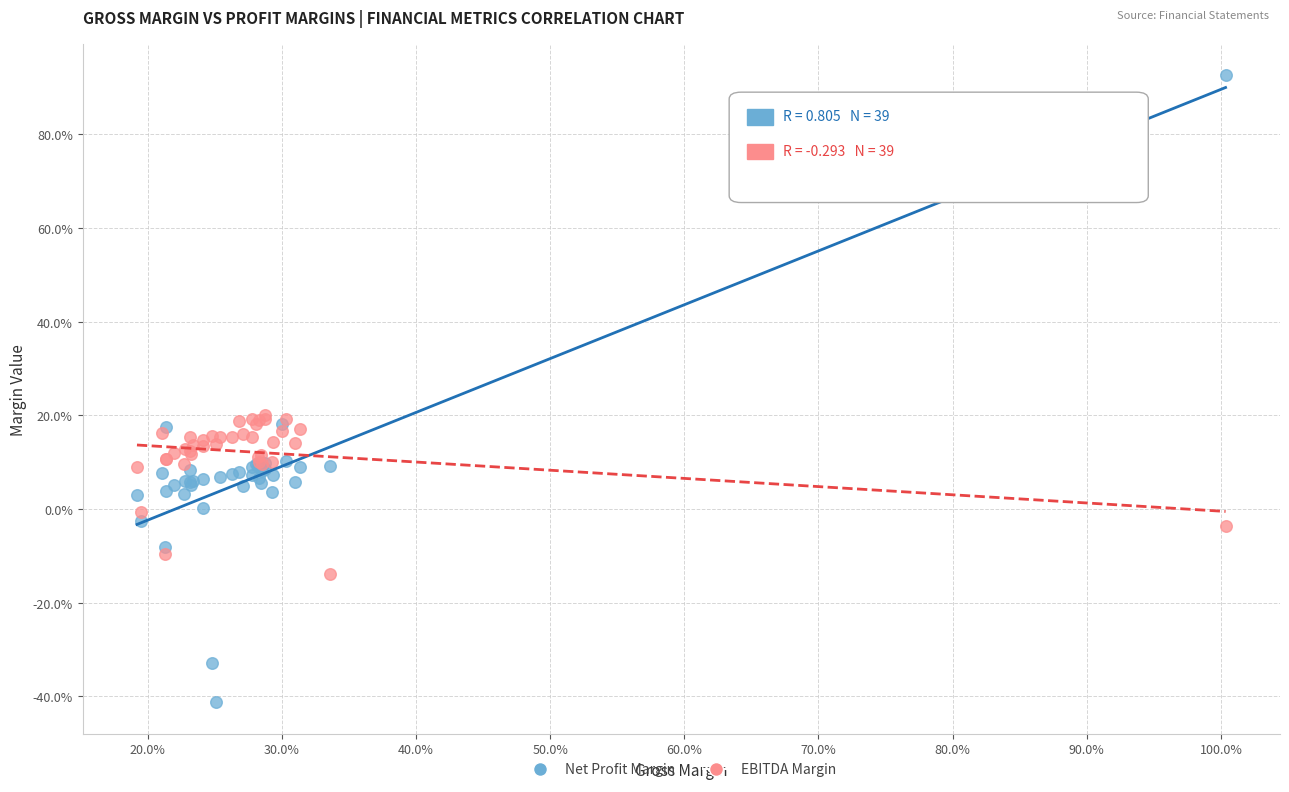

What are all the series names shown in the legend?

Net Profit Margin, EBITDA Margin